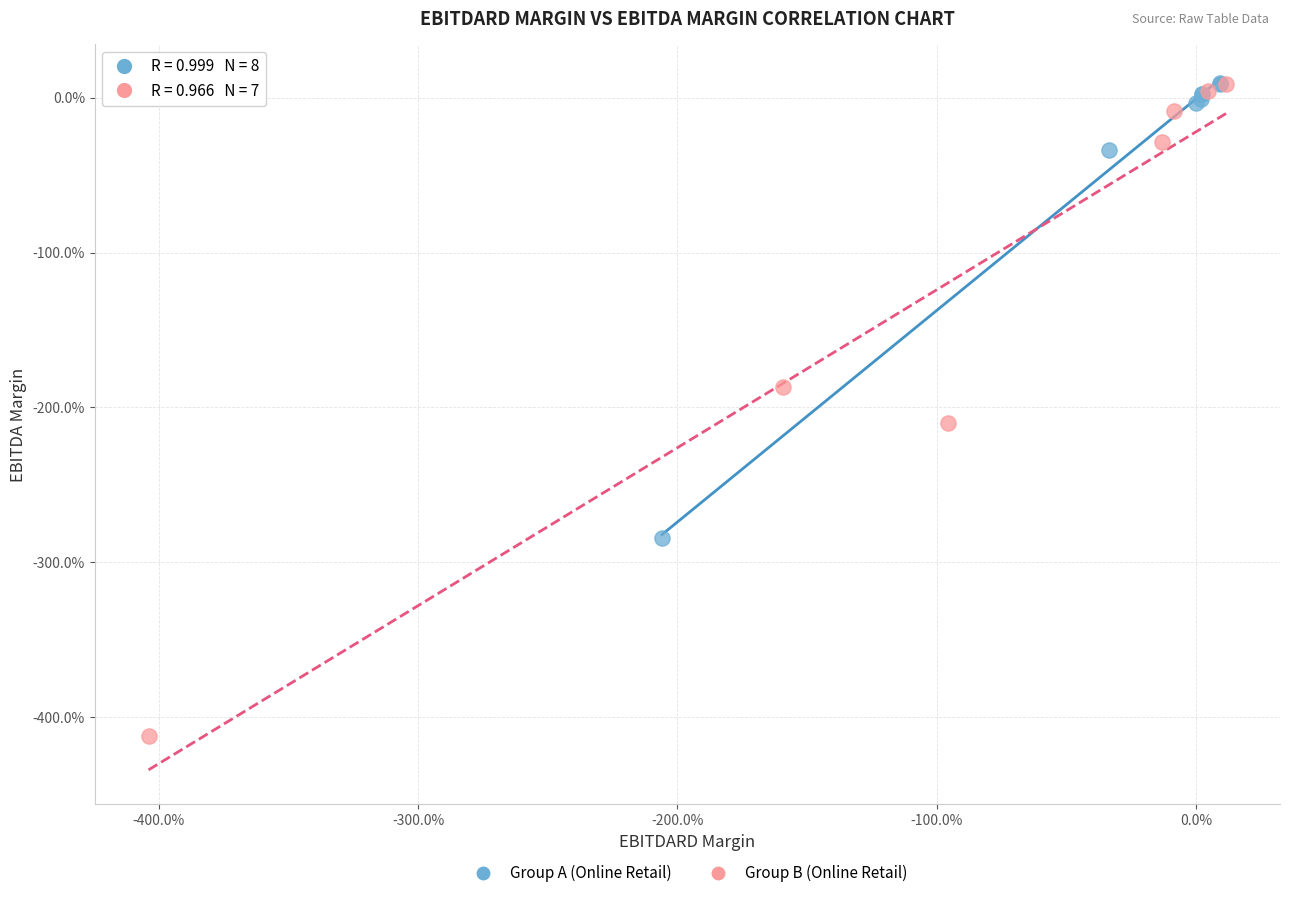

Which series has the largest Y range (max minus min)?

Group B (Online Retail)